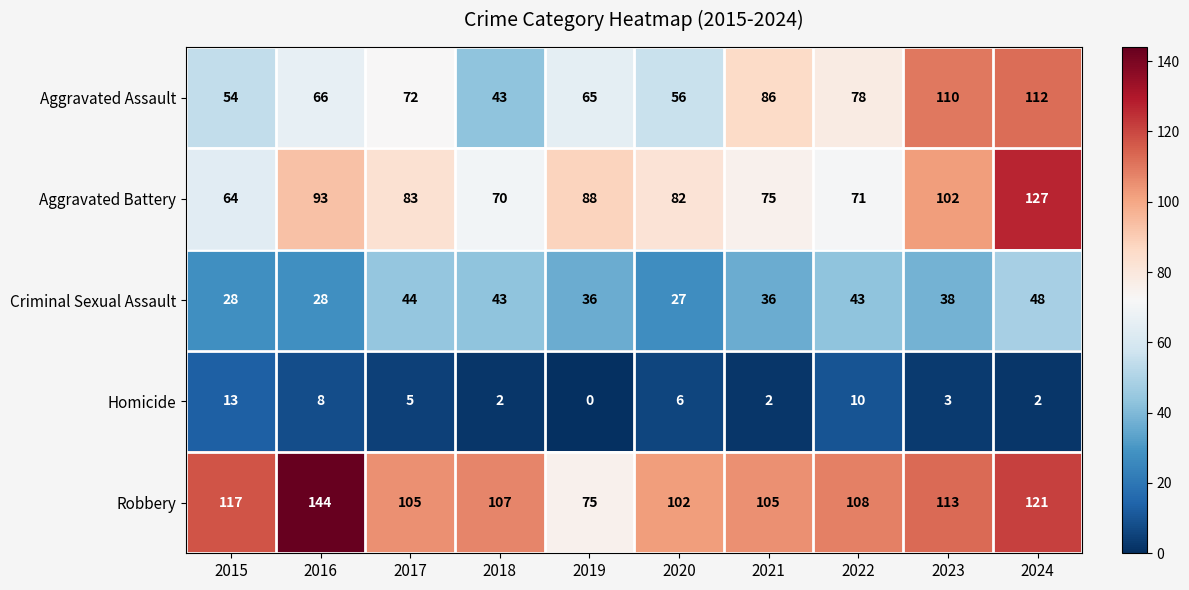

At which label does Robbery first exceed 108?

2015